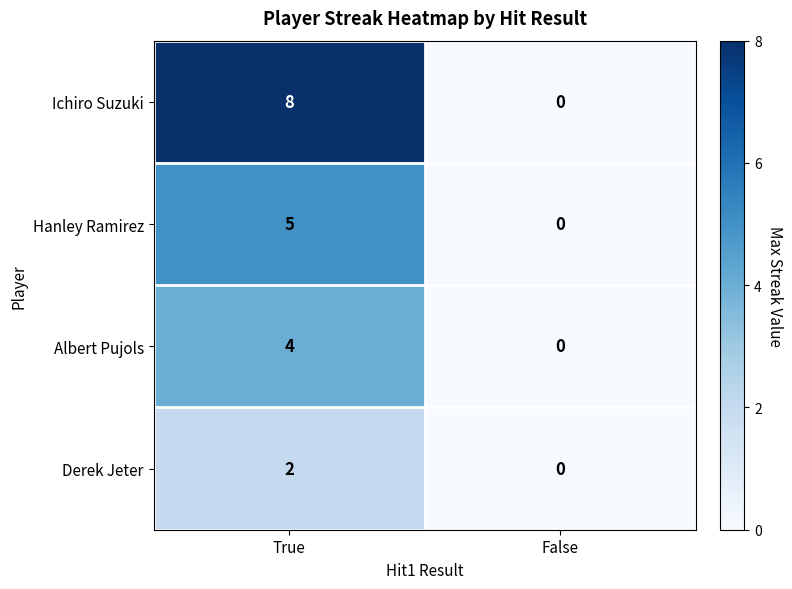

How many values in Ichiro Suzuki are above zero?

1